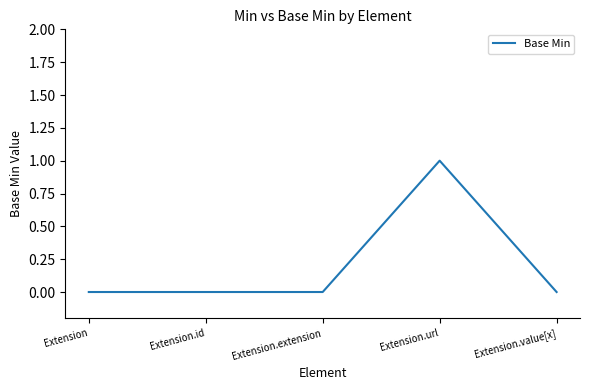

Reading left to right, transcribe all the data shown in this chart.

0	0	0	1	0